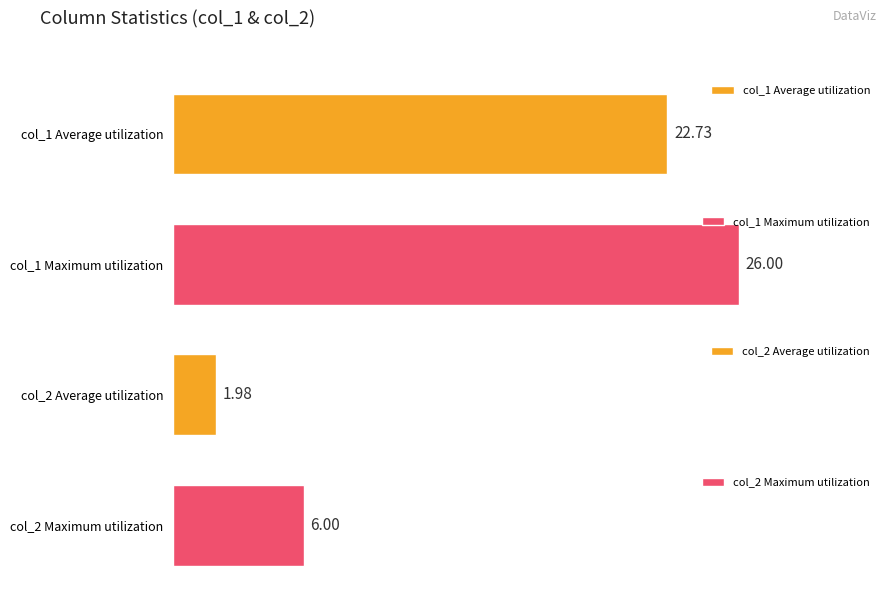

Which series changed the most between col_1 (avg) and col_2 (avg)?

Average utilization